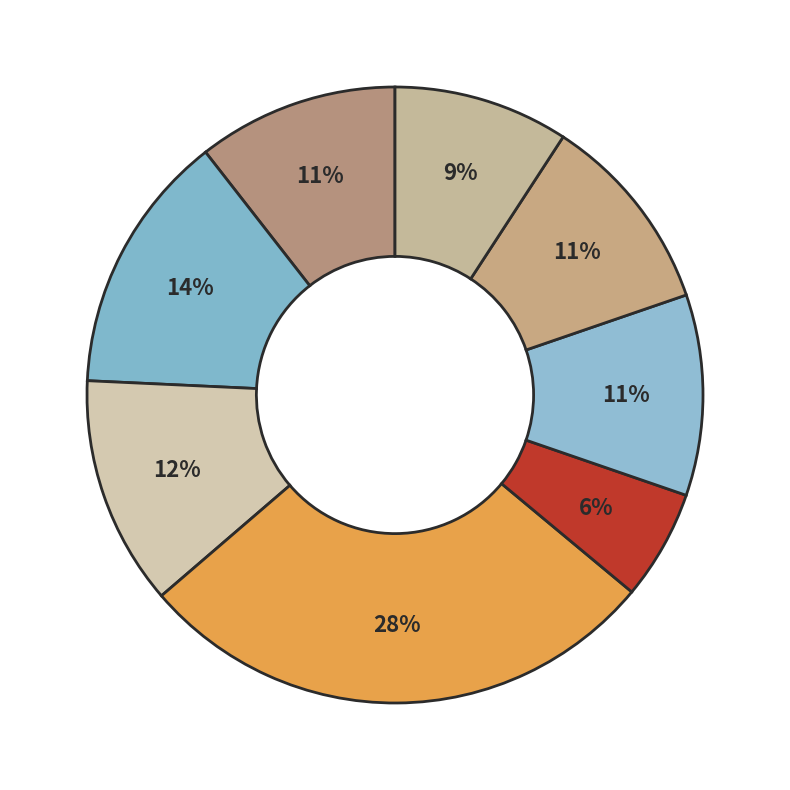

Count the number of slices in the pie.

8